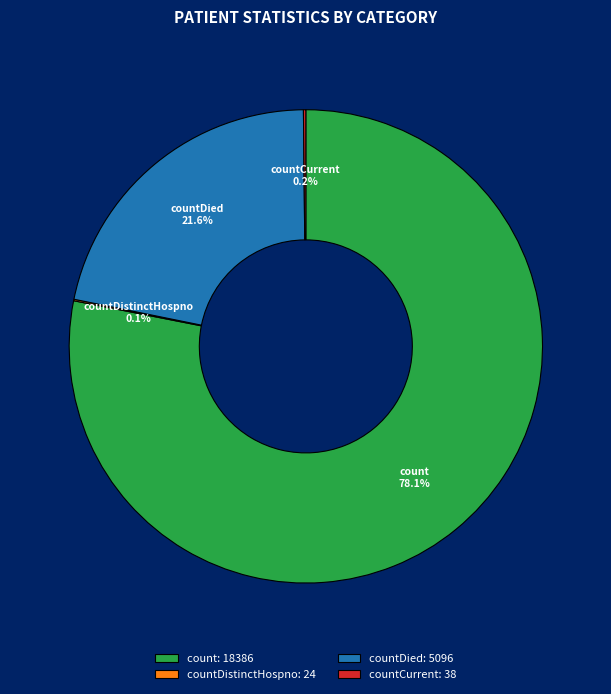

Is there a majority slice in this chart?

Yes